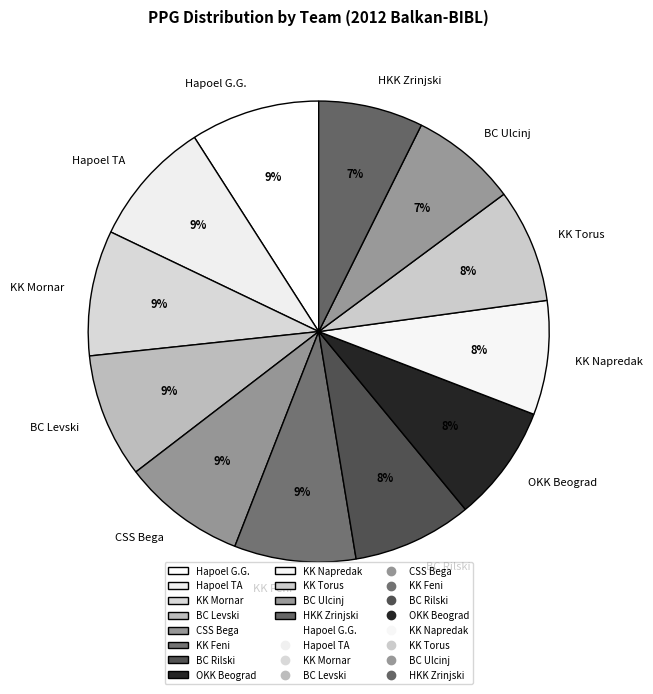

Is there any slice that represents more than half of the pie?

No